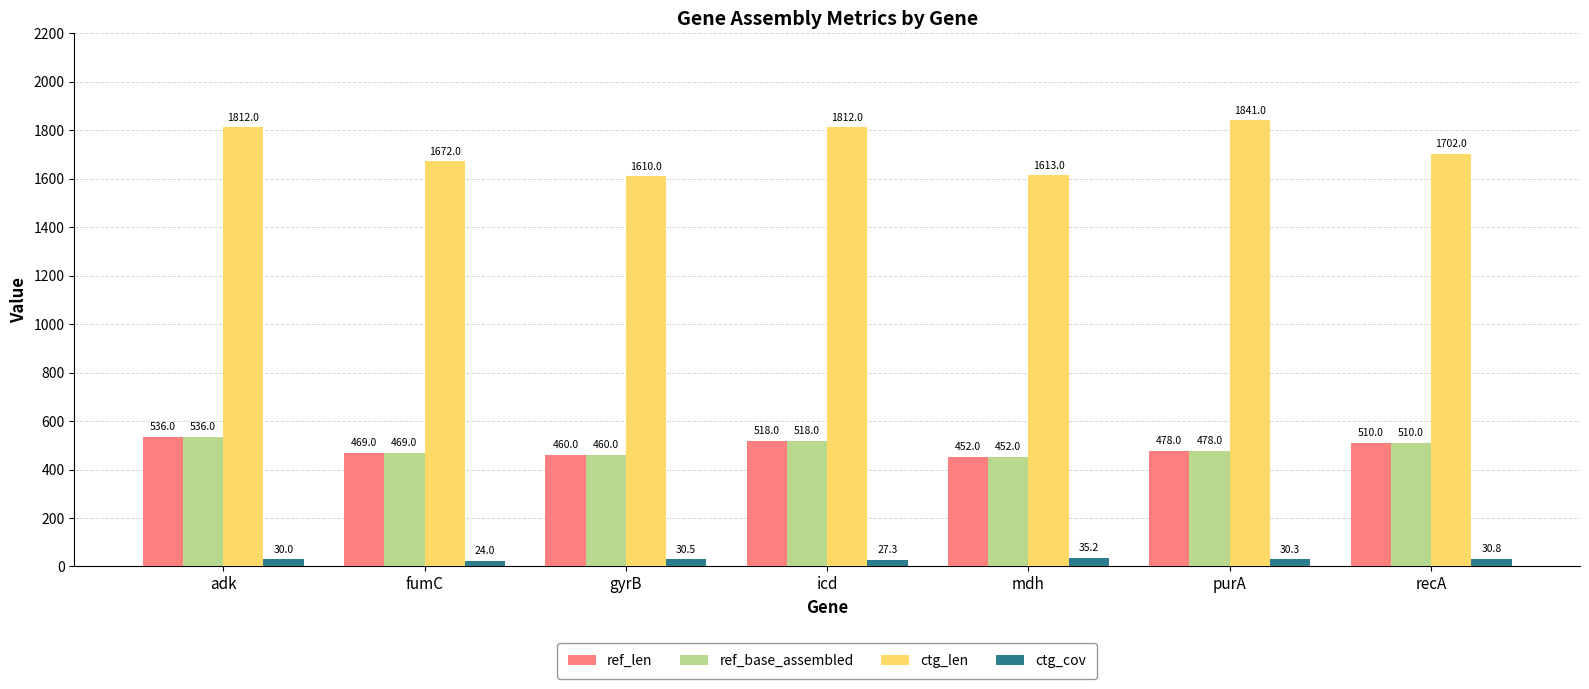

At which category is the sum across all series the highest?

adk